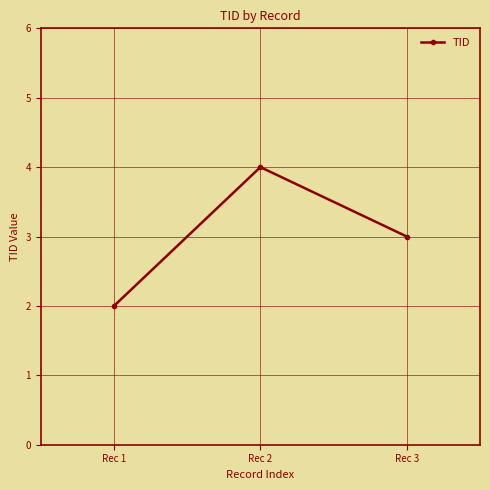

Rank the categories by value from lowest to highest.

Rec 1, Rec 3, Rec 2